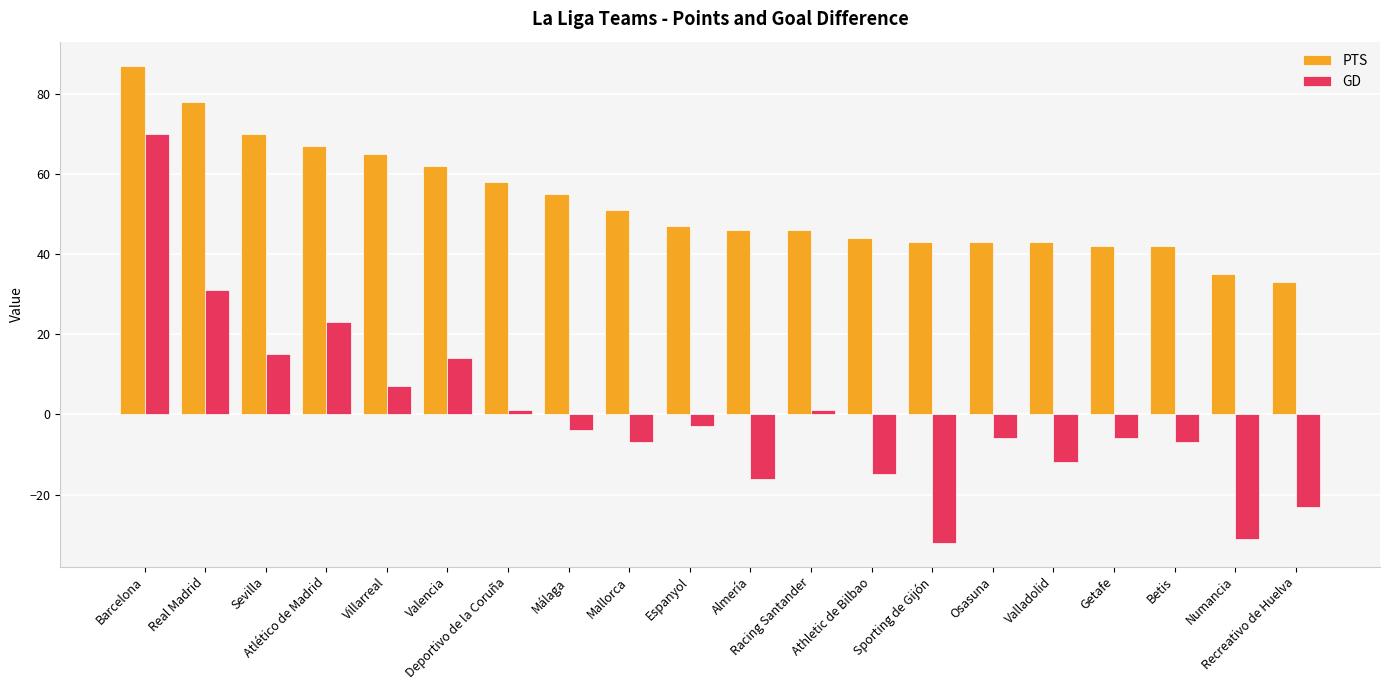

How many bars are there in total?

40